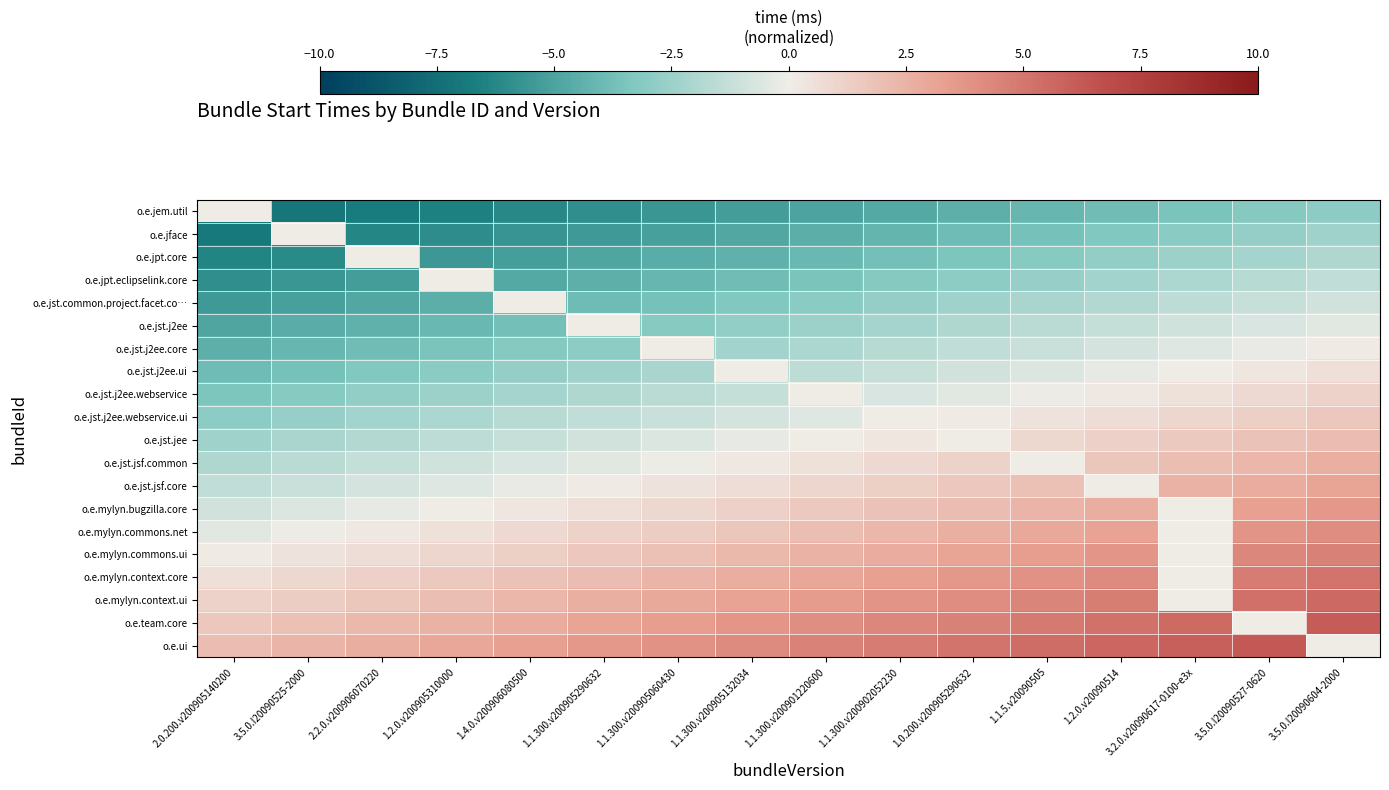

How many categories are shown in the chart?

16